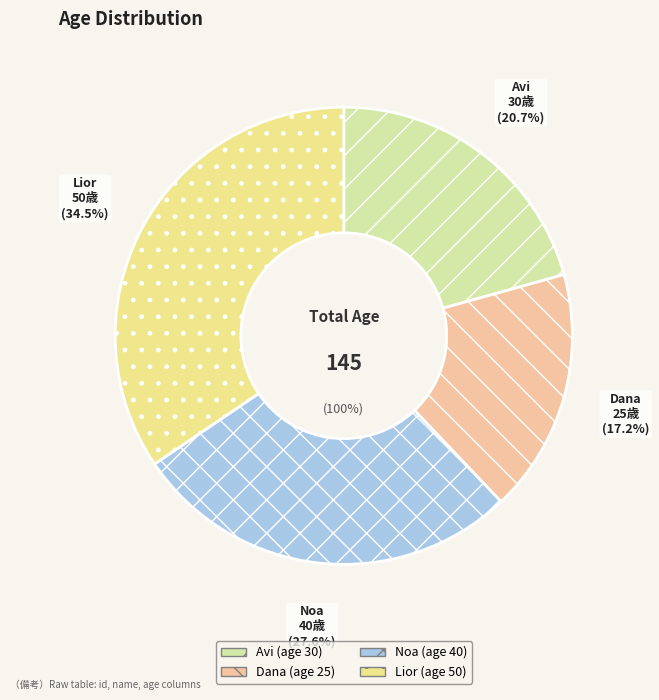

Which slice is the smallest?

Dana (id=2)